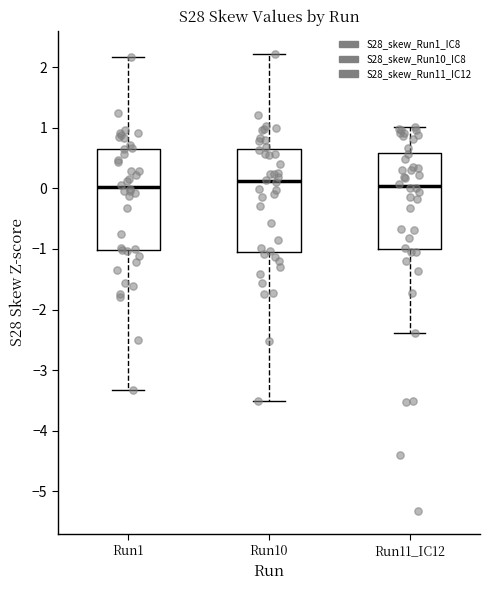

Where is the lower edge of the box for Run1 on the y-axis? The values are not printed on the chart, so give them approximately, as read against the axis.

-1.0